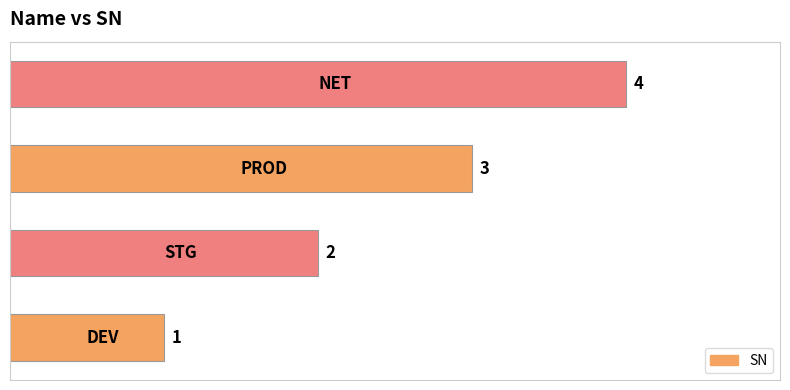

How many values are between 2 and 4?

3